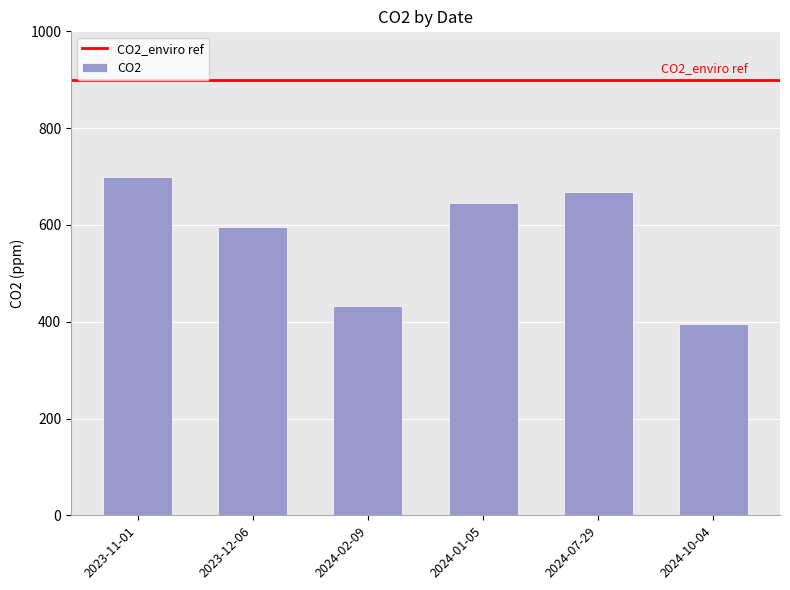

What is the difference between the values at 2023-12-06 and 2024-07-29?

71.9